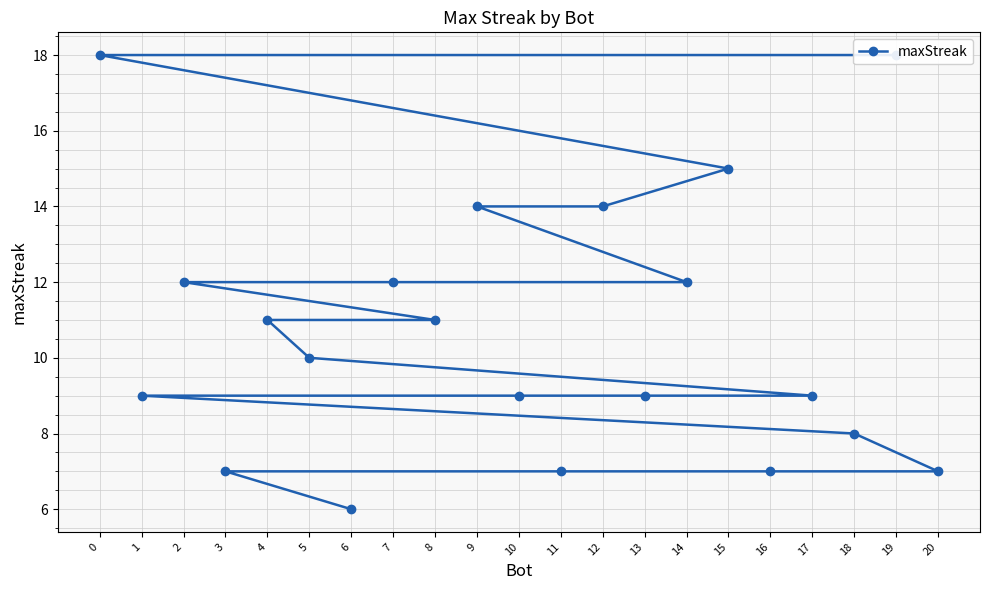

True or false: there are more than 0 points higher than both neighbors.

False